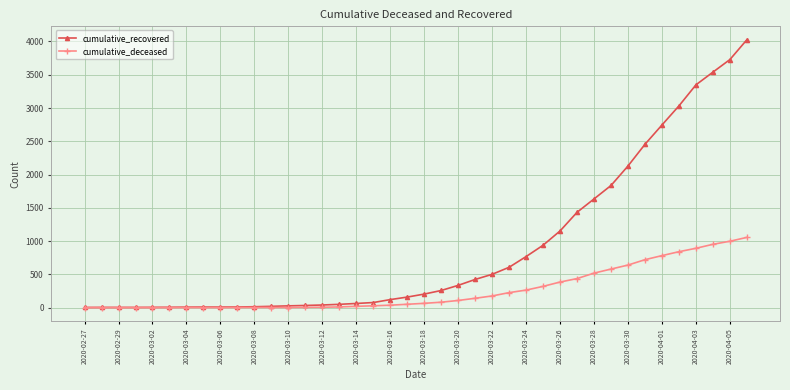

List the series in order of their peak value, lowest first.

cumulative_deceased, cumulative_recovered